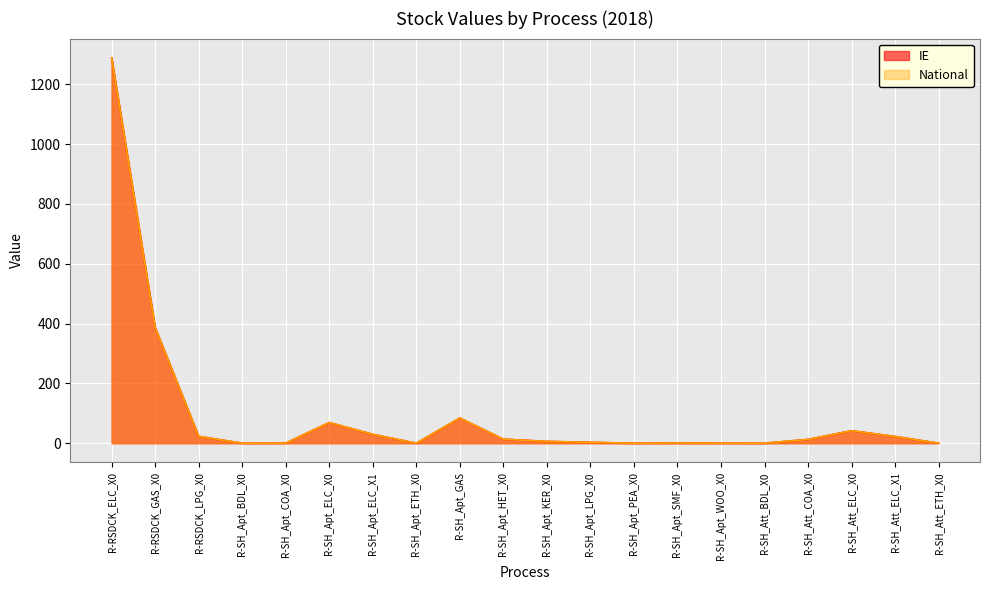

Count the number of categories in the chart.

20